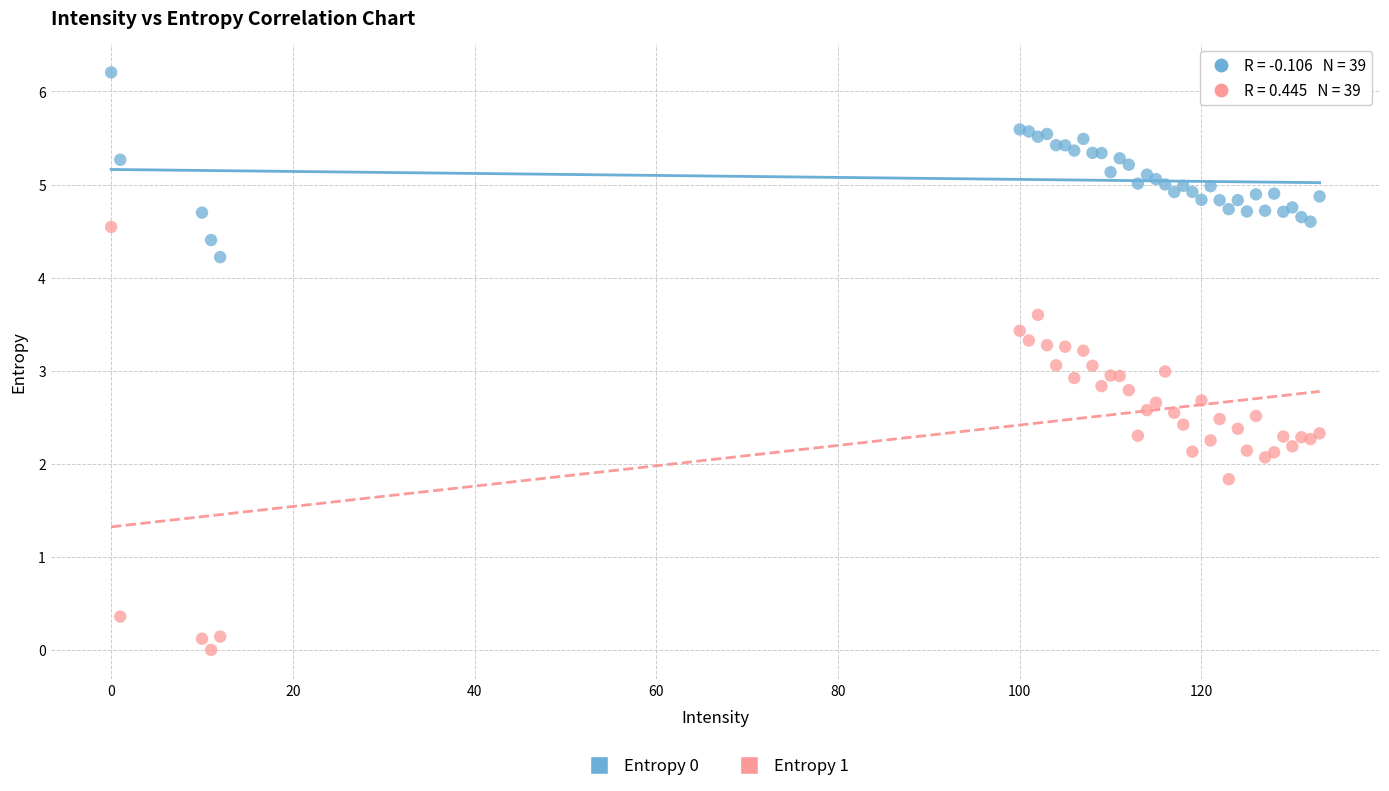

Which series has the largest Y range (max minus min)?

Entropy 1